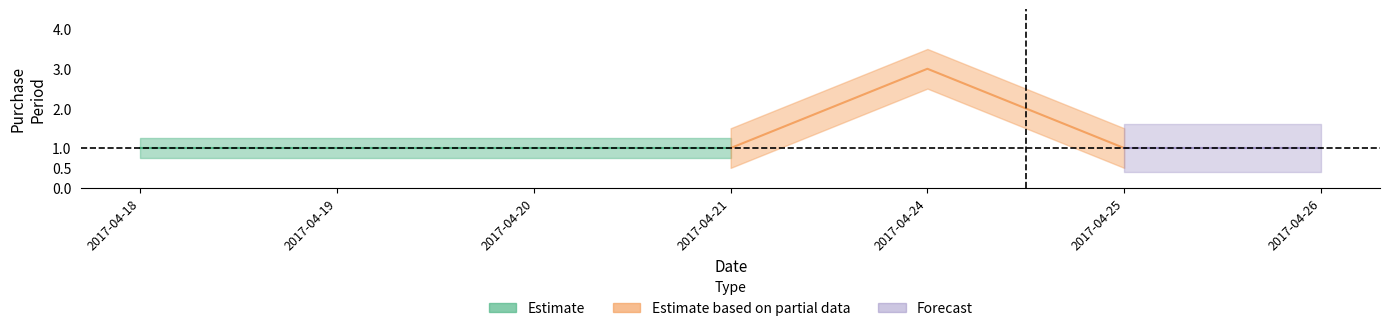

Between 2017-04-19 and 2017-04-20, which is larger?

2017-04-19